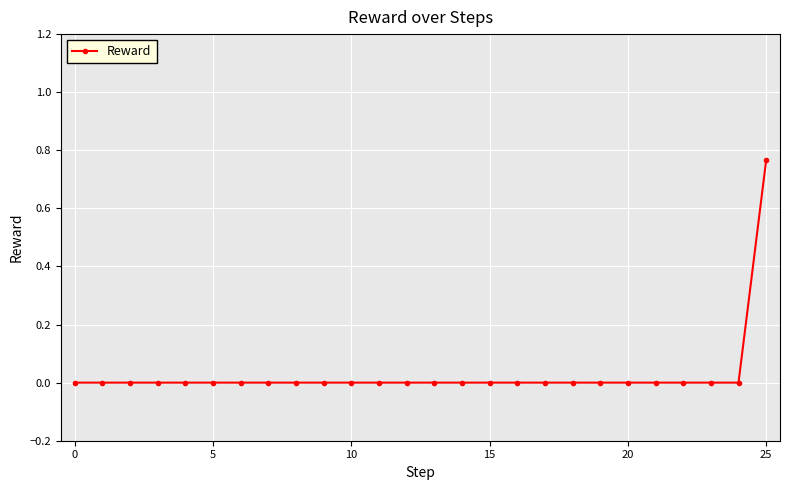

Between 20 and 25, which is larger?

25